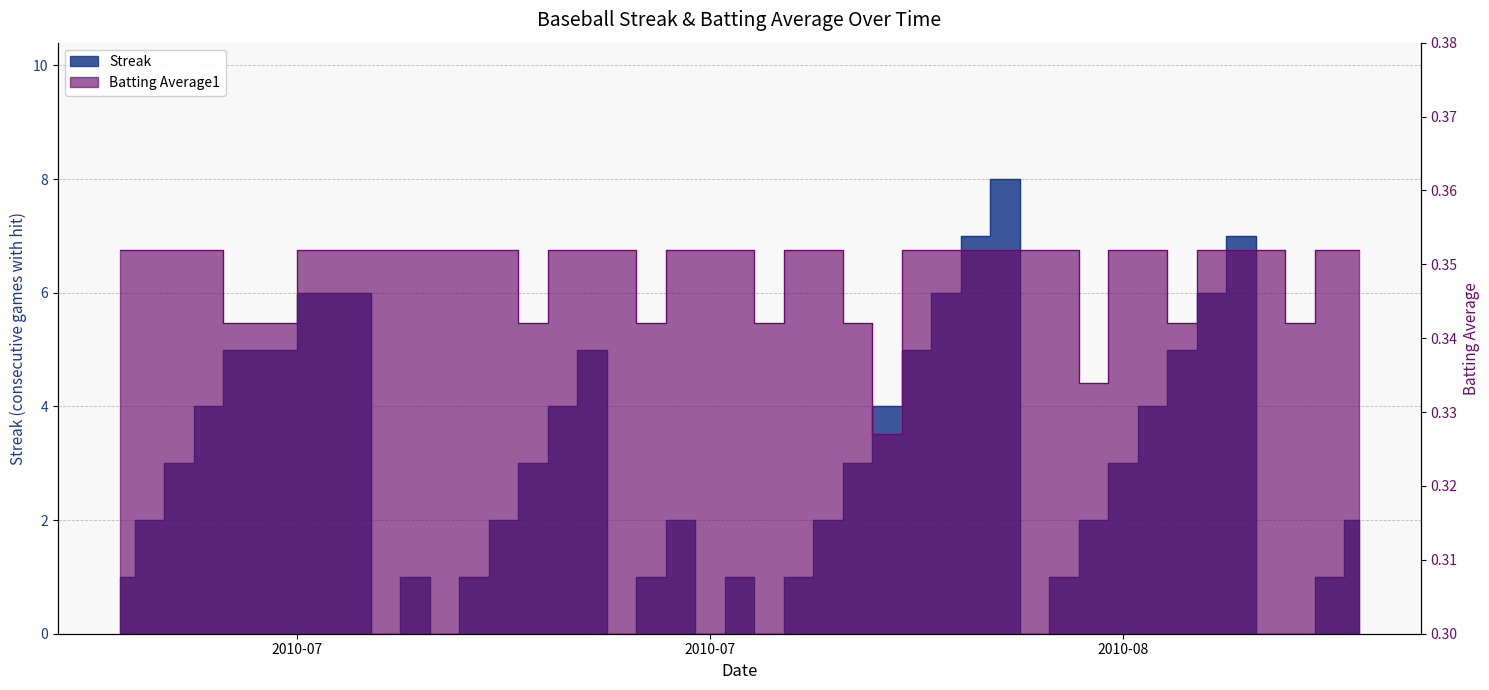

At 2010-08-06, list the series in order from largest to smallest.

Streak, Batting Average1